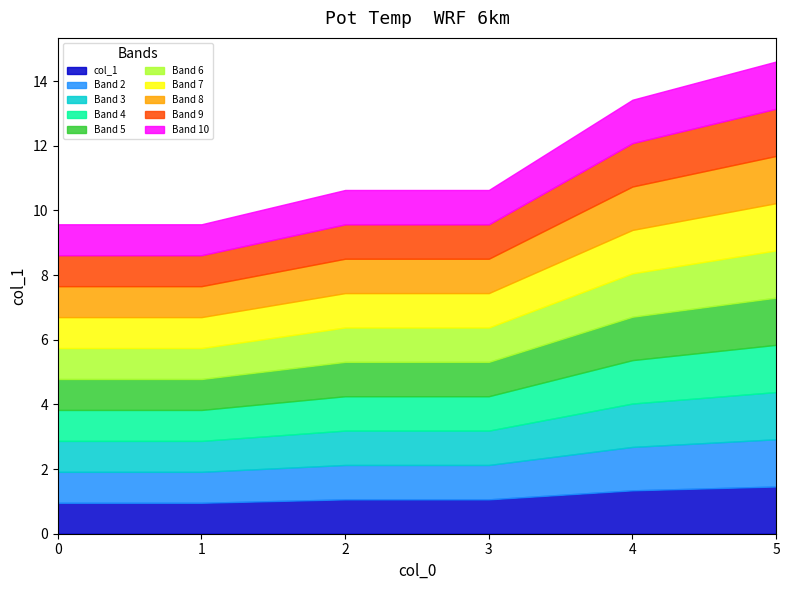

True or false: the data has more than 0 interior local peaks.

False